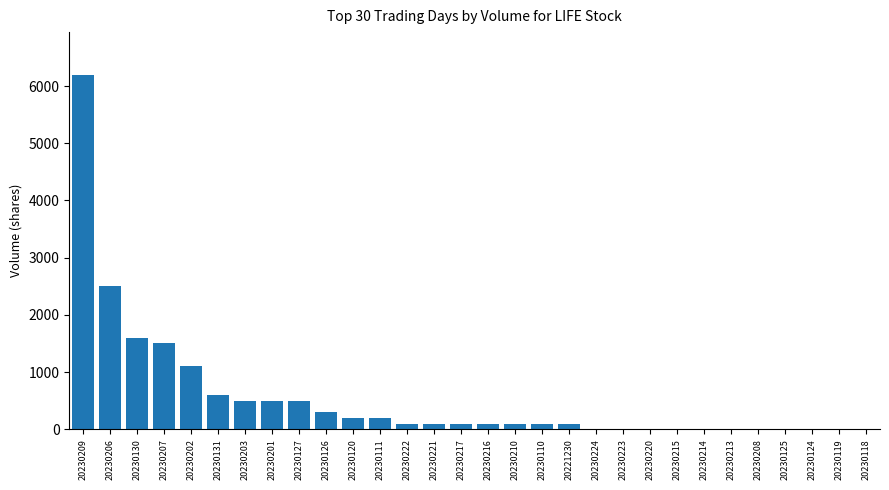

True or false: the data shows 0 at 20230118.

True